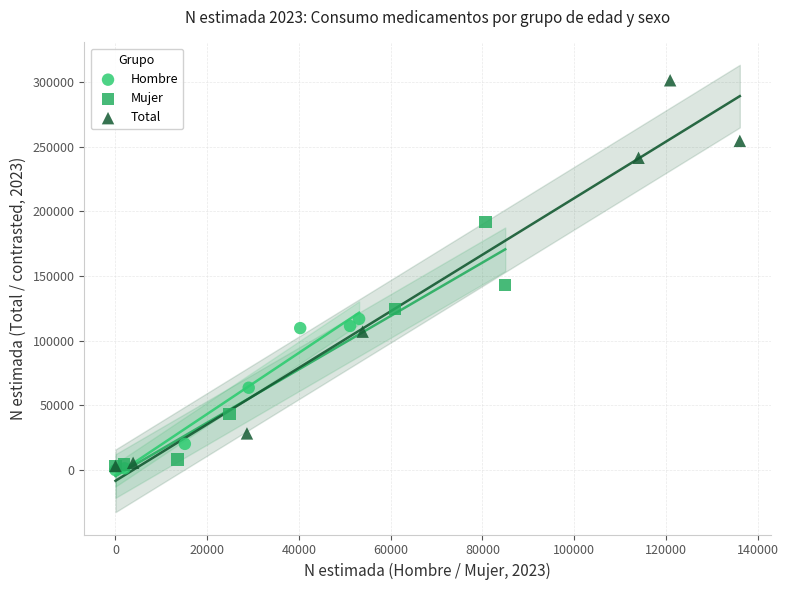

Which series has the largest Y range (max minus min)?

Total